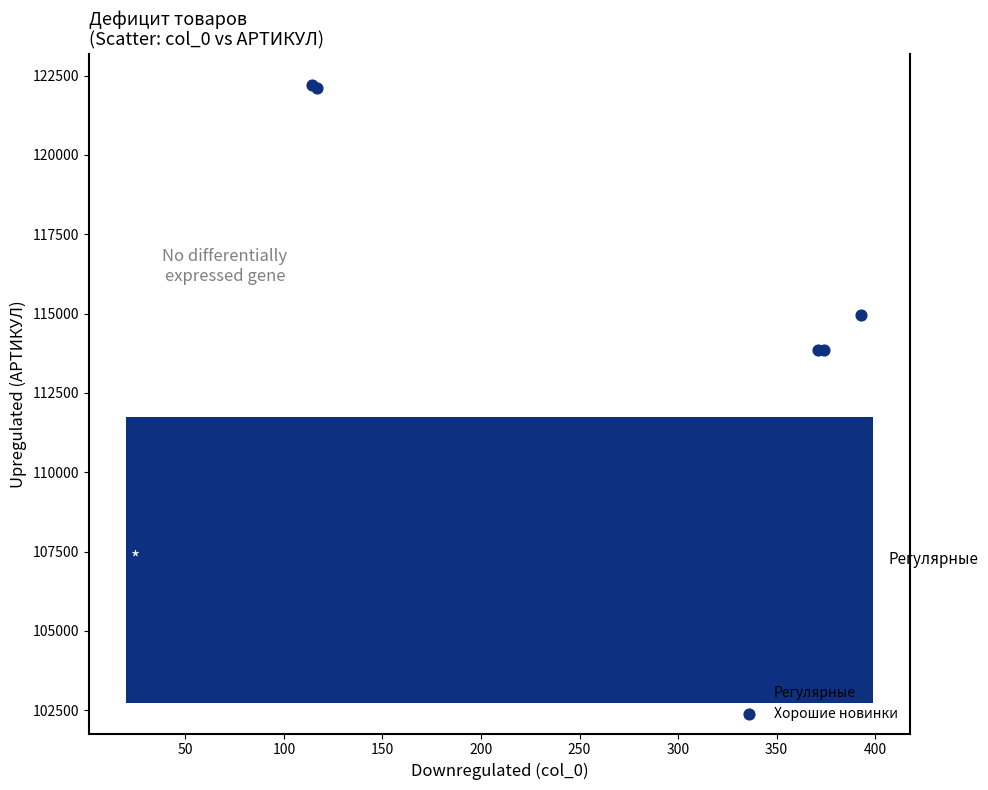

What Y value in the scatter plot is closest to 116831?

114953